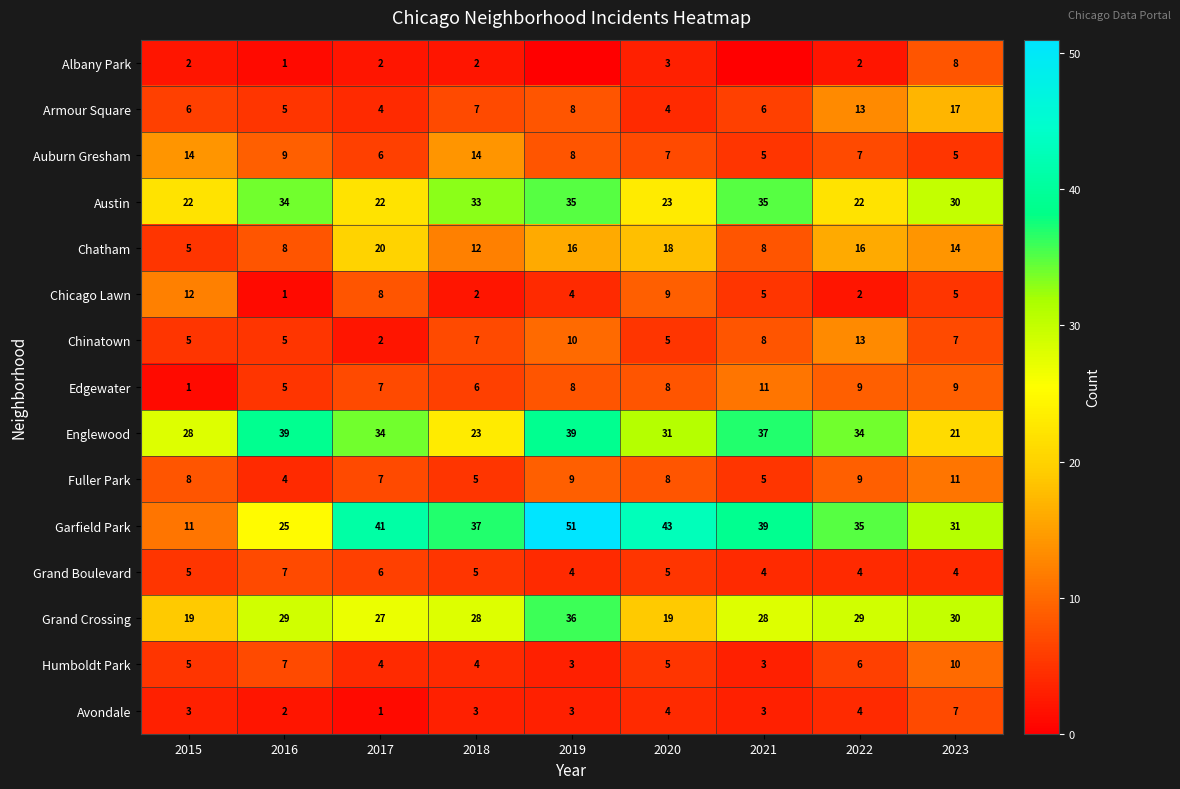

What is the approximate value of Chinatown at 2021, to the nearest 10?

10